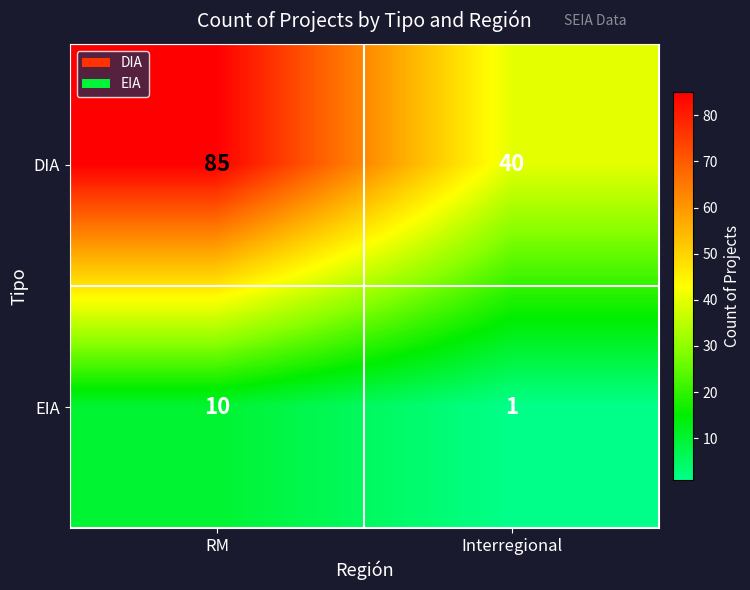

Reading right to left, list all the values displayed in this chart.

DIA: Interregional=40	RM=85
EIA: Interregional=1	RM=10